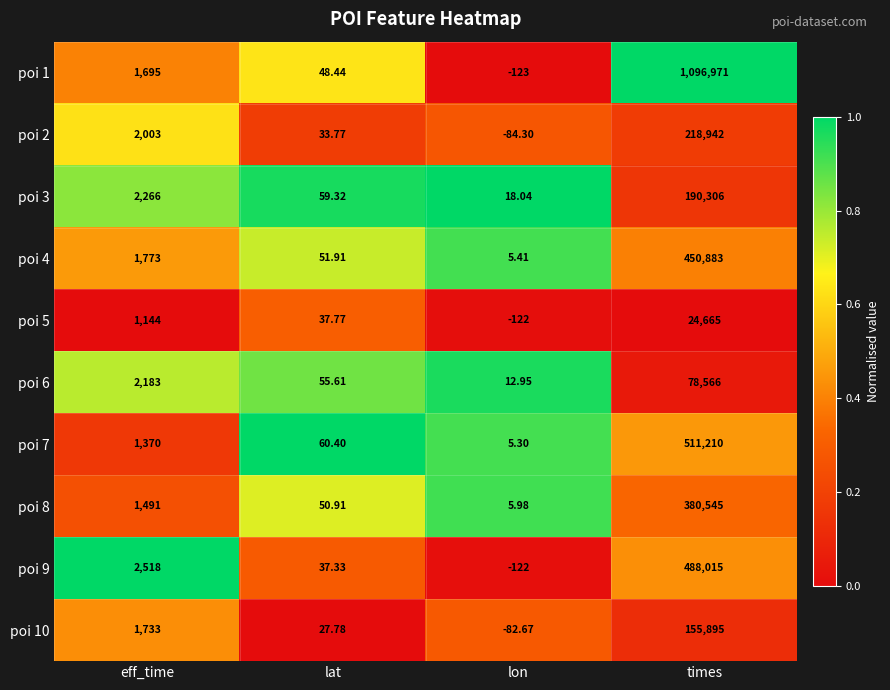

How many distinct data groups are displayed?

10